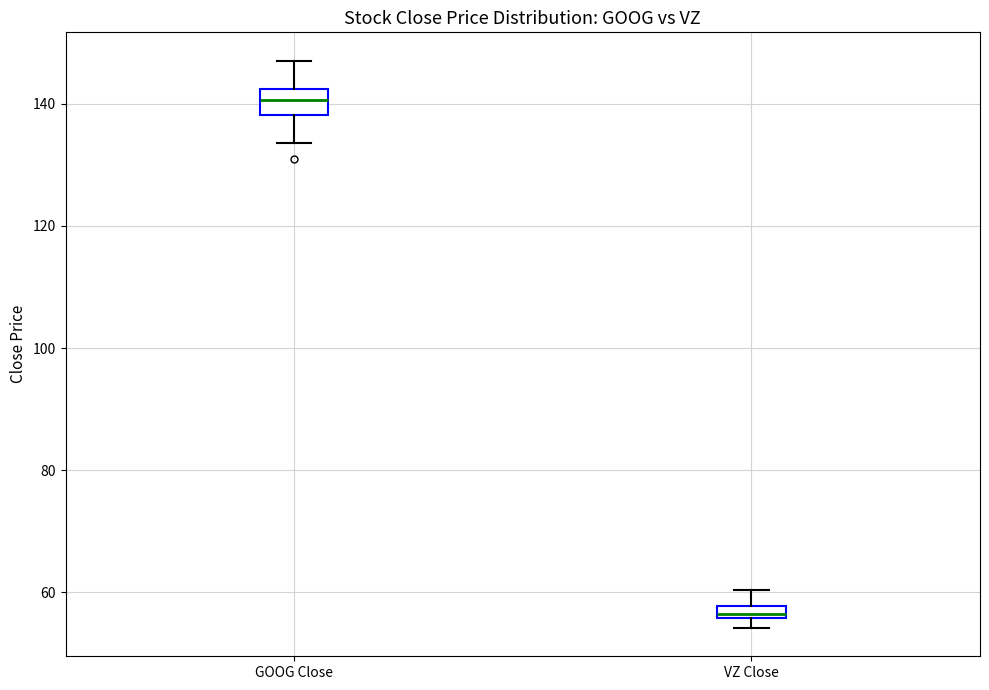

Which box's median line is the lowest?

VZ Close